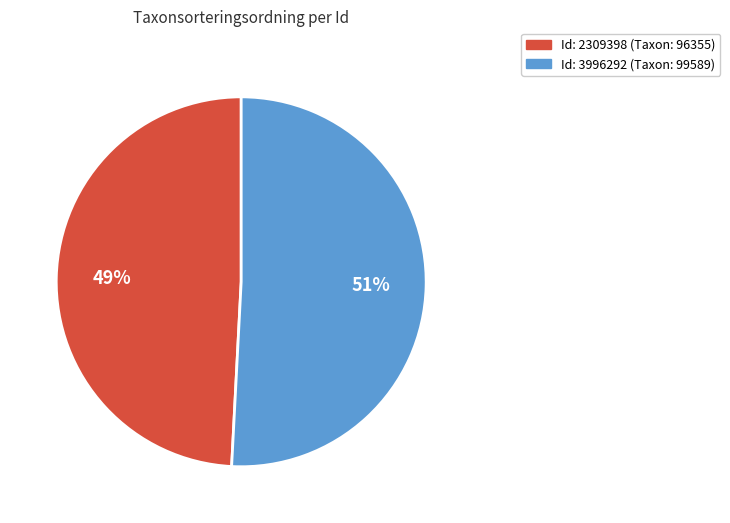

Does any single category account for the majority?

Yes